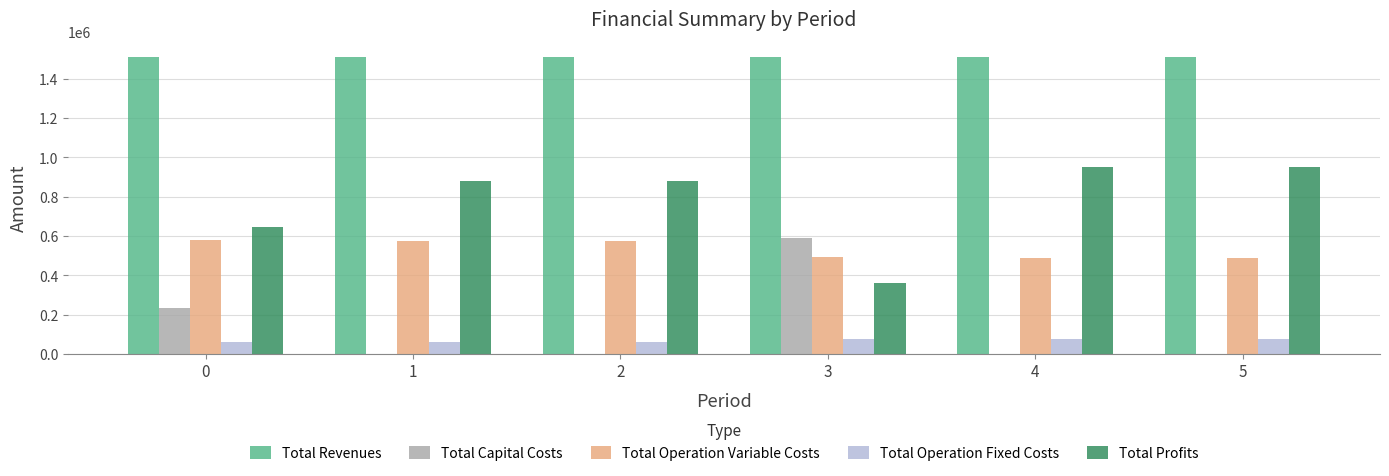

What is the maximum value shown in the chart?

1511252.4